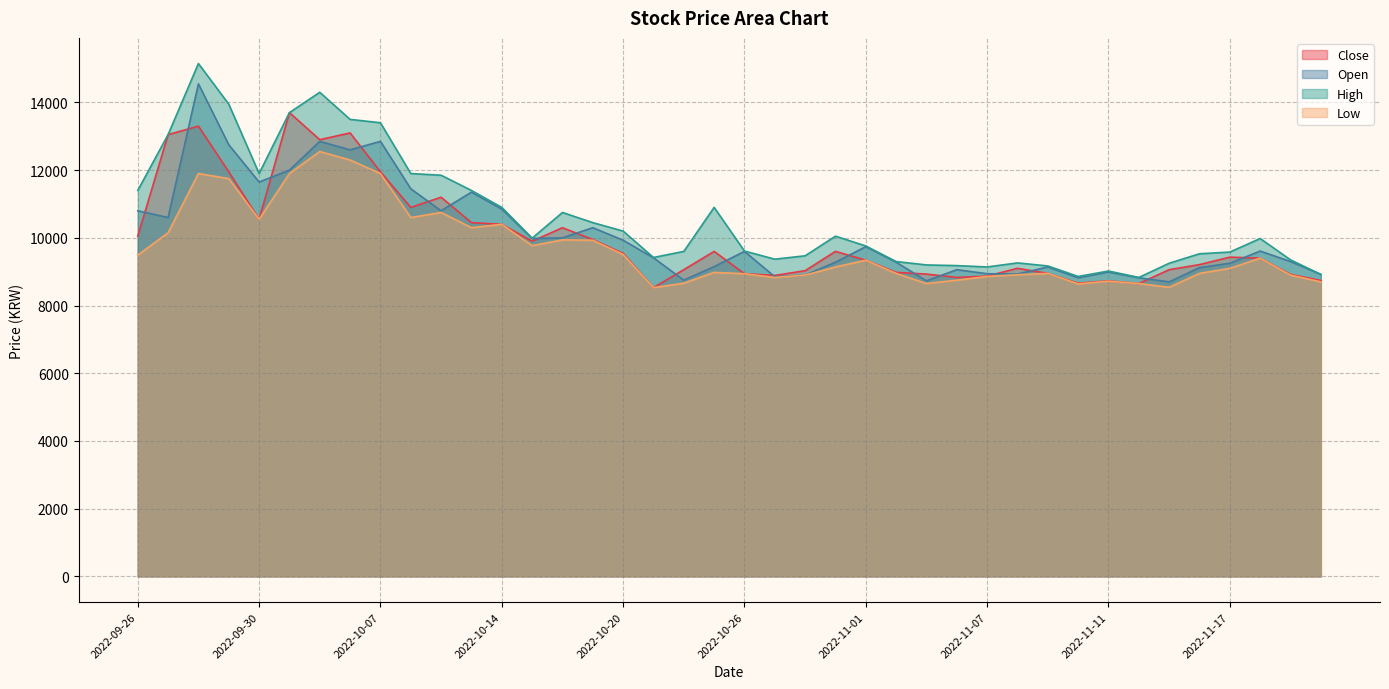

At how many categories does at least one series exceed 13920?

3